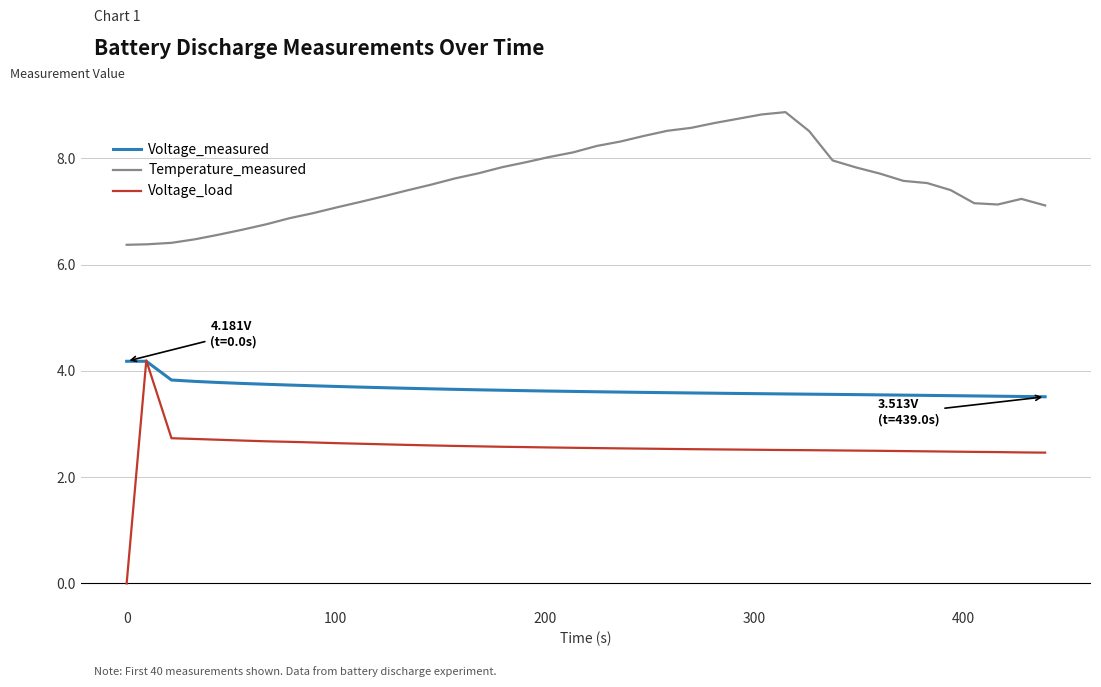

What is the minimum value for Temperature_measured?

6.4